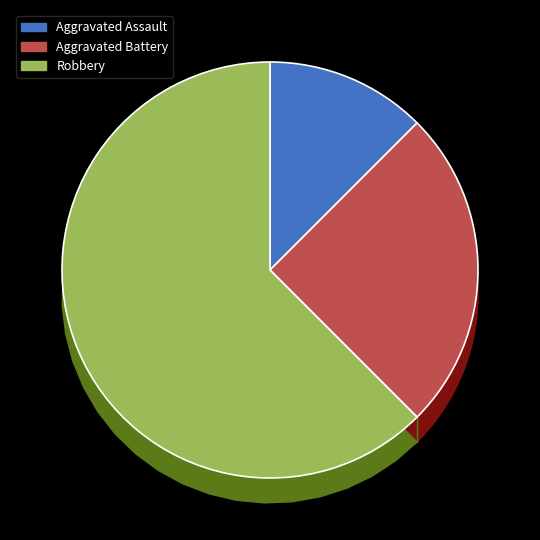

Count the number of slices in the pie.

3